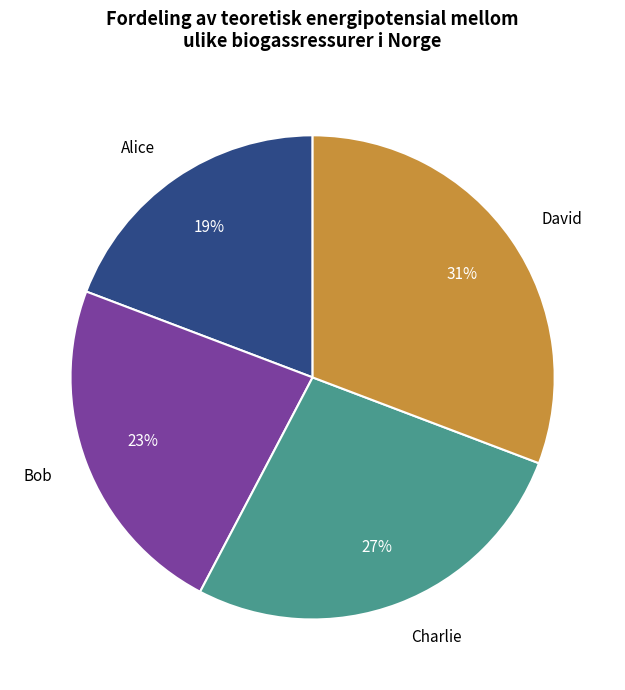

How many segments does this pie chart have?

4